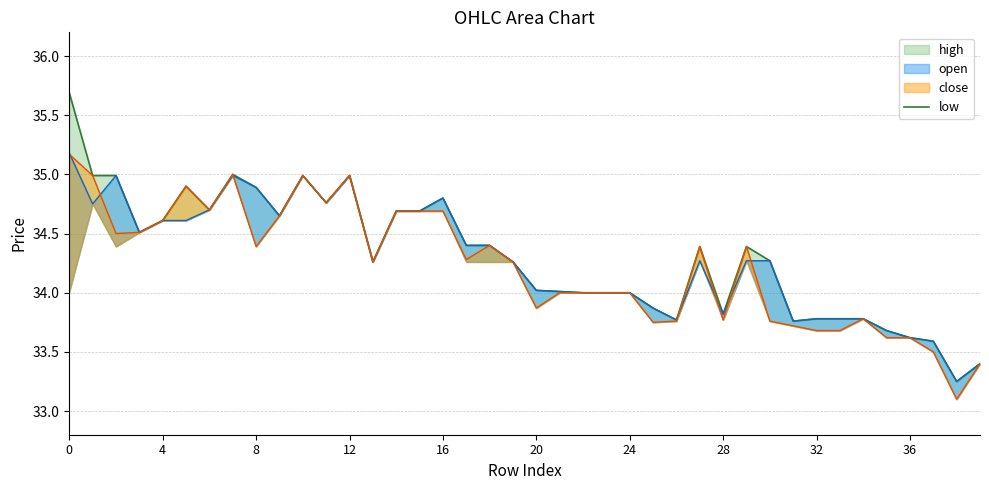

How many interior local valleys (lower than both neighbors) does the data have?

9